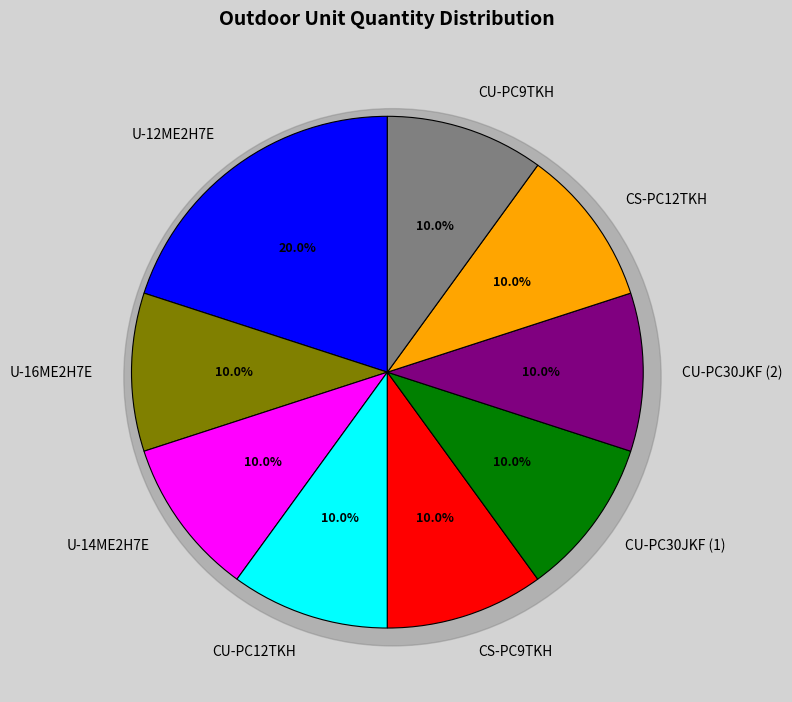

Count the number of slices in the pie.

9